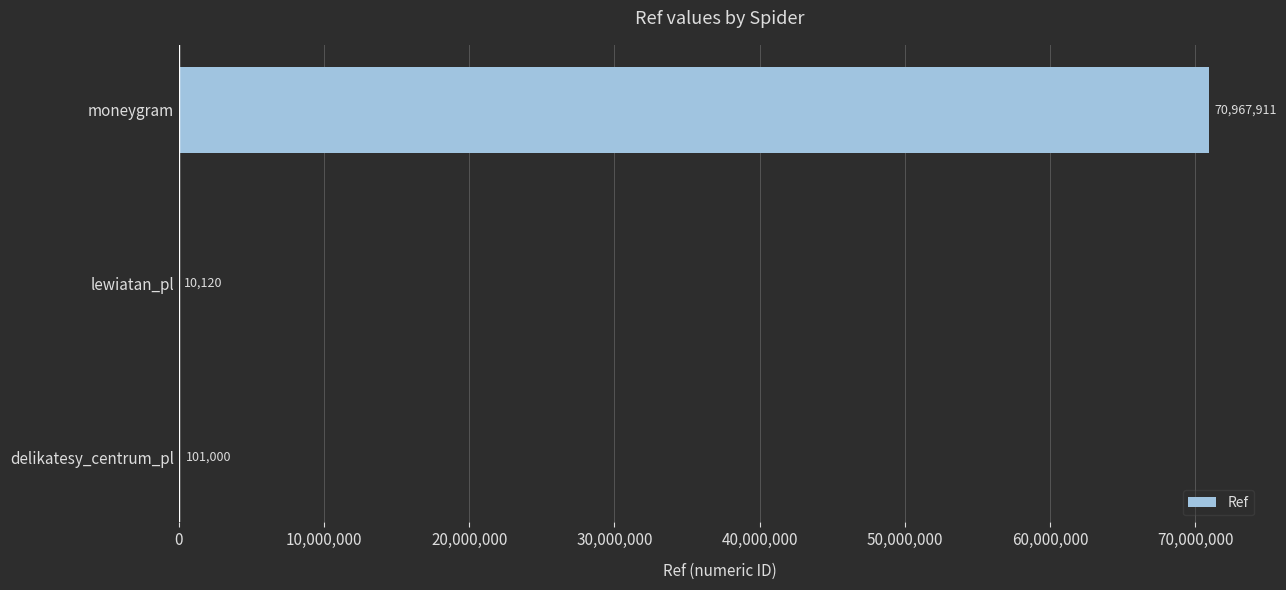

What is the sum of all values?

71079031